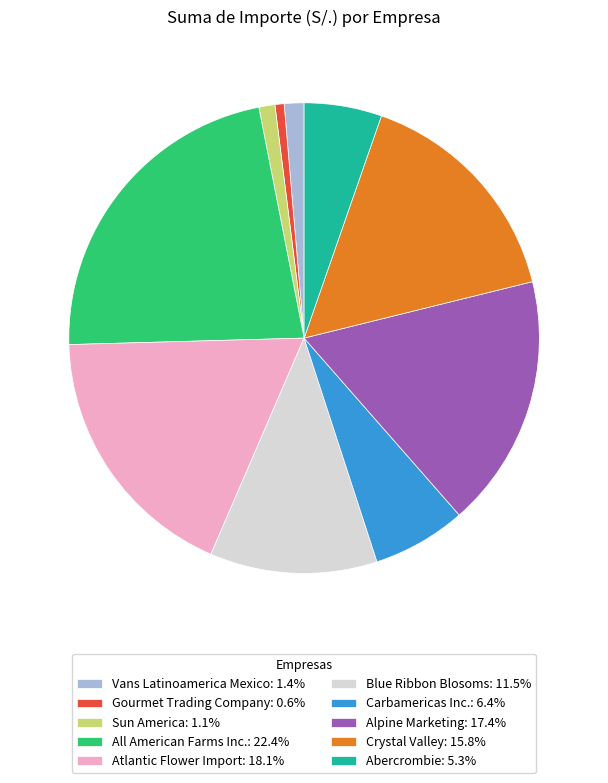

How many segments does this pie chart have?

10